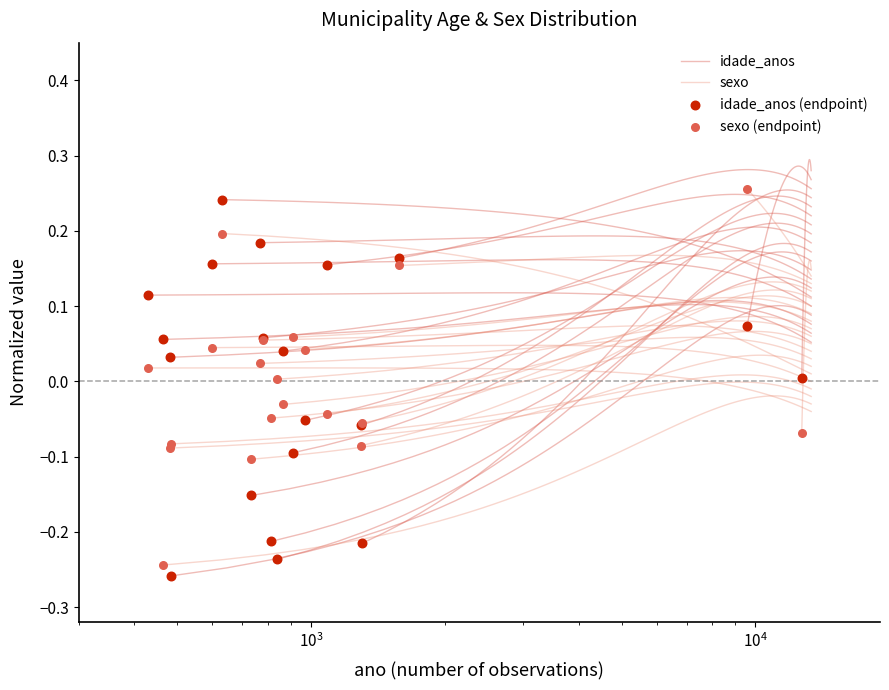

Which series has the widest spread of Y values?

idade_anos